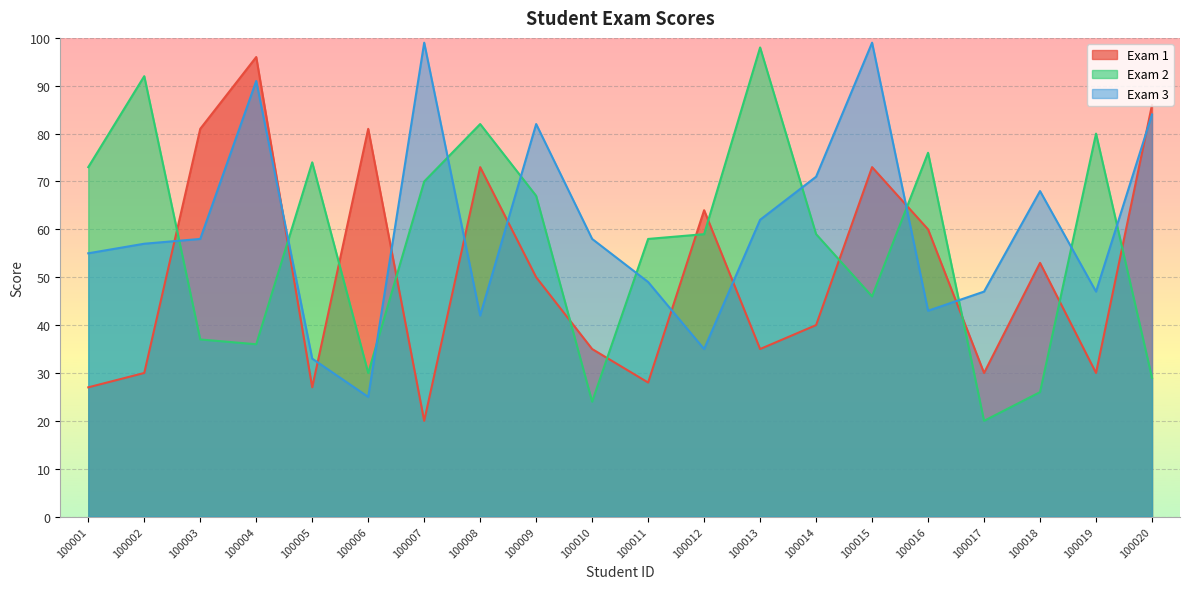

Rank the series at 100019 from lowest to highest value.

Exam 1, Exam 3, Exam 2